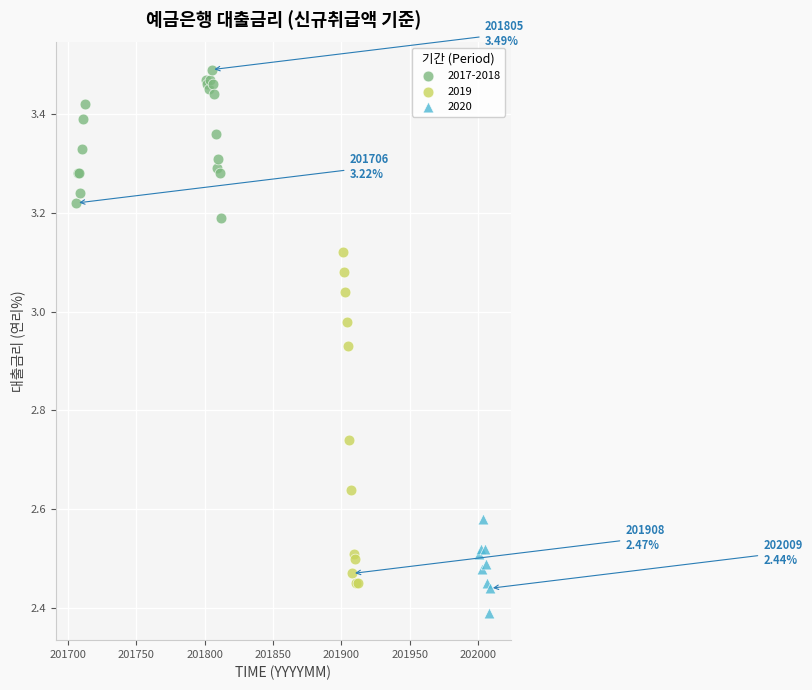

Which series reaches the maximum Y coordinate?

2017-2018